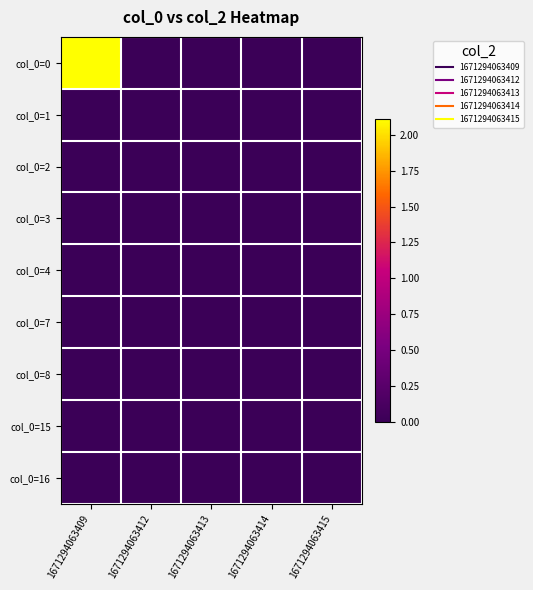

Between 1671294063414 and 1671294063415, which is larger?

1671294063414